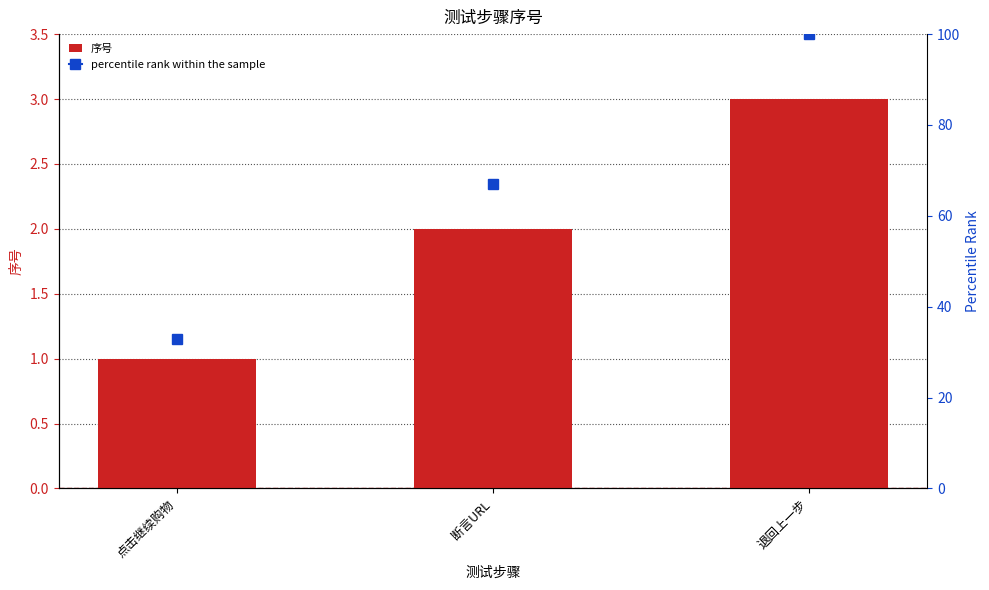

How many data points are less than 2?

1